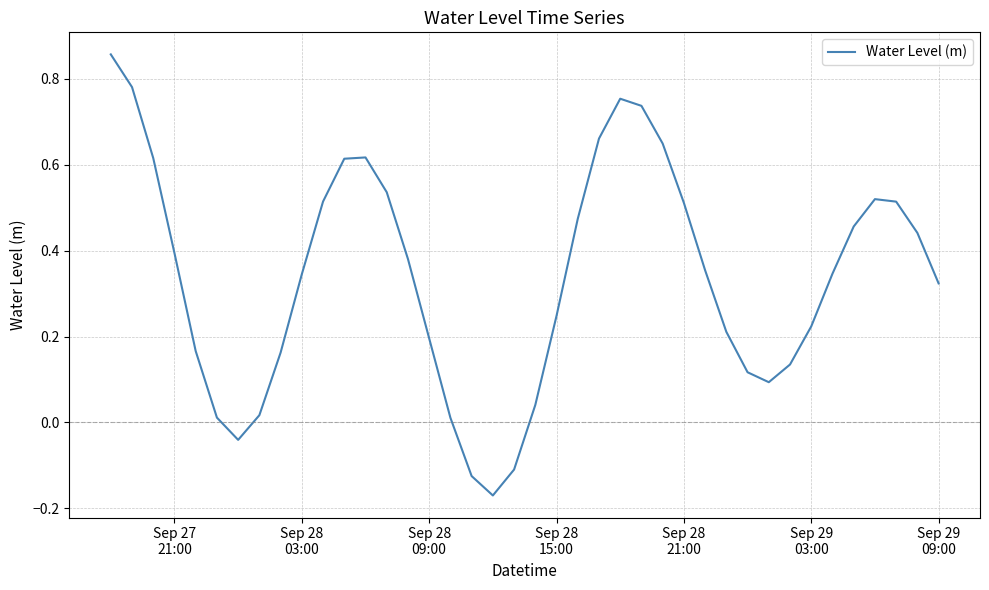

How many lines are shown in the chart?

1